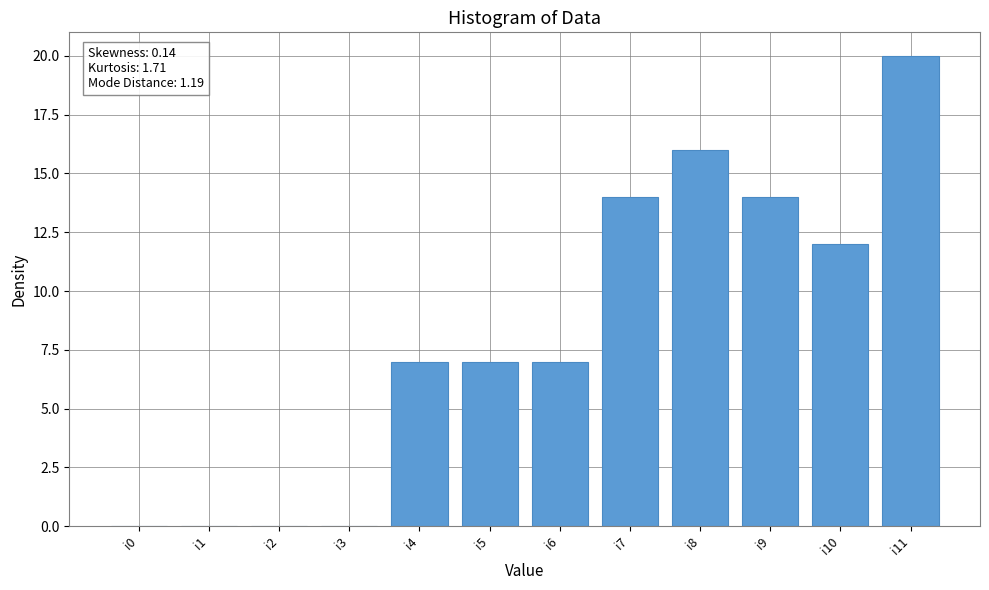

What is the greatest value displayed?

20